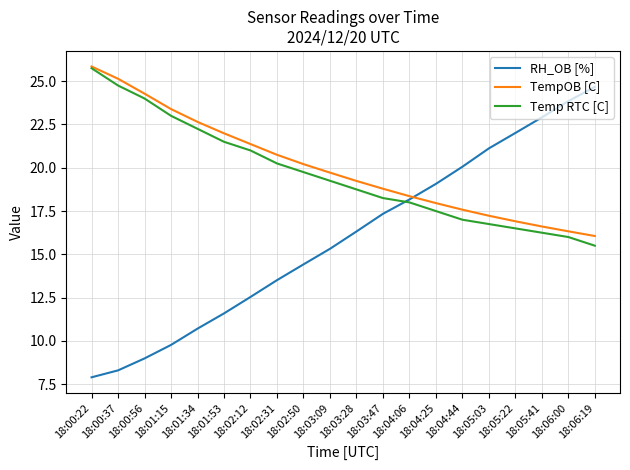

What is the maximum value for RH_OB [%]?

24.7